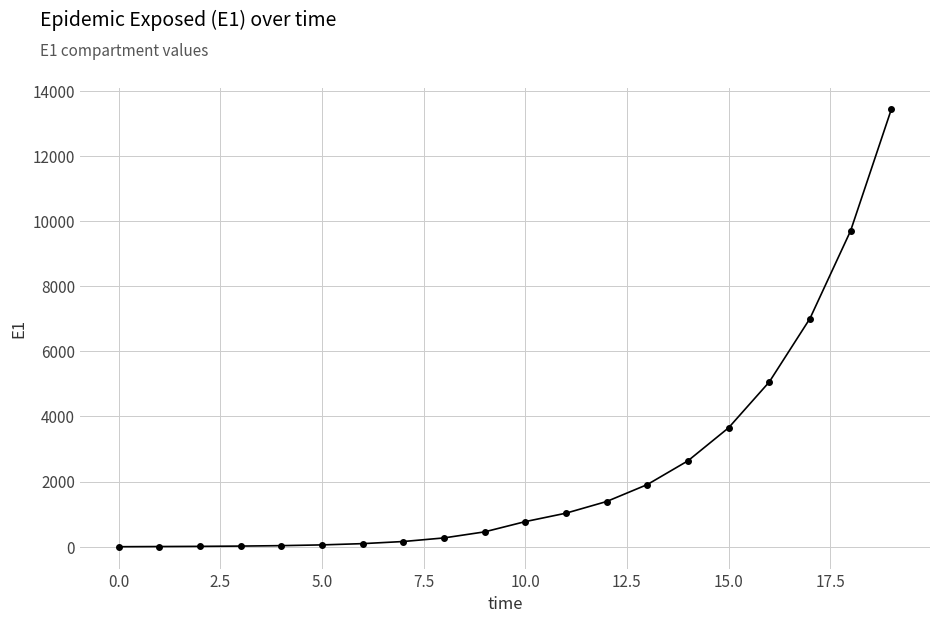

What is the maximum value shown in the chart?

13424.5